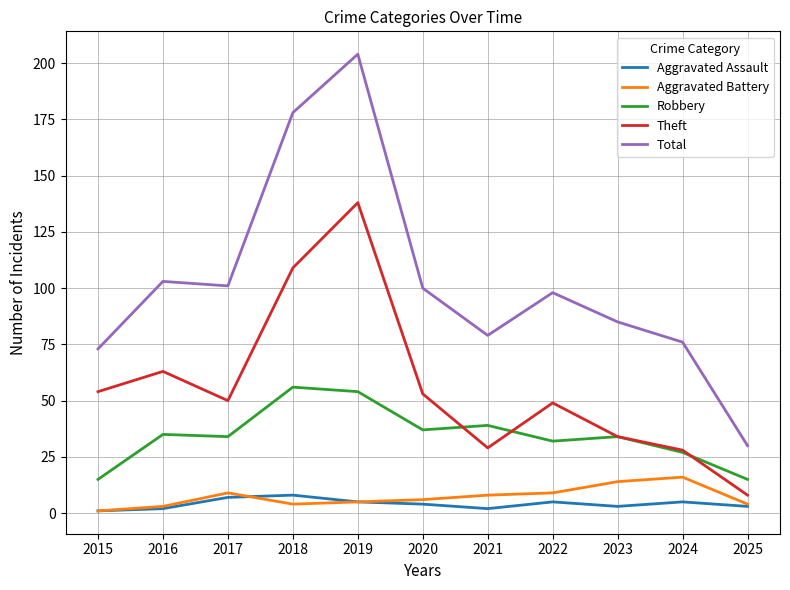

True or false: Robbery and Aggravated Assault intersect in this chart.

False